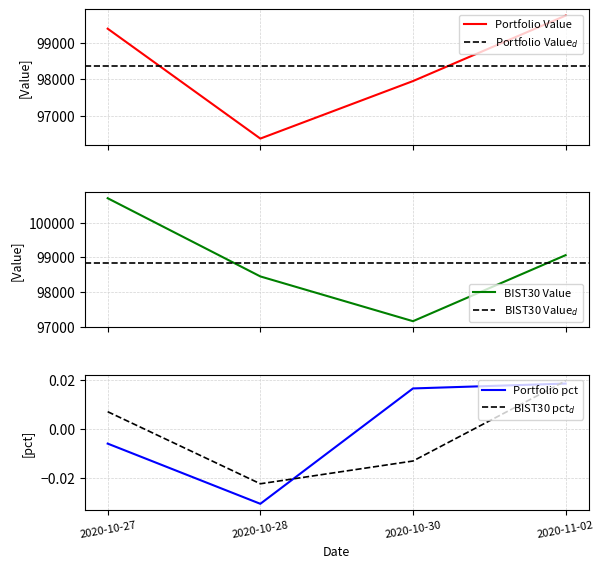

True or false: BIST30 Value and BIST30 pct_change intersect in this chart.

False